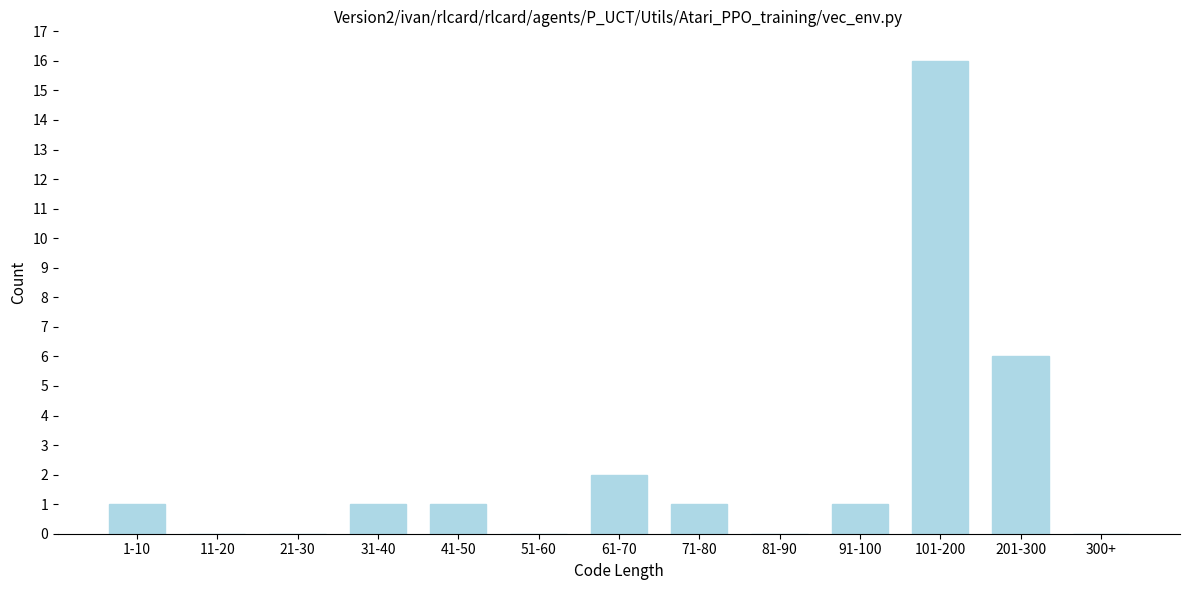

Reading left to right, extract all data points from this chart.

1-10=1	11-20=0	21-30=0	31-40=1	41-50=1	51-60=0	61-70=2	71-80=1	81-90=0	91-100=1	101-200=16	201-300=6	300+=0